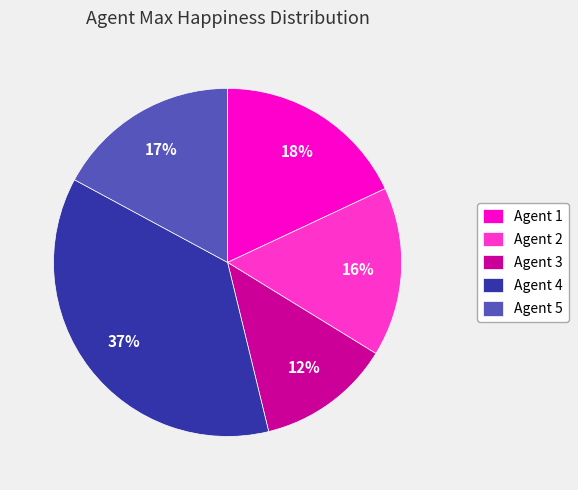

To the nearest percent, what portion does Agent 5 represent?

17%